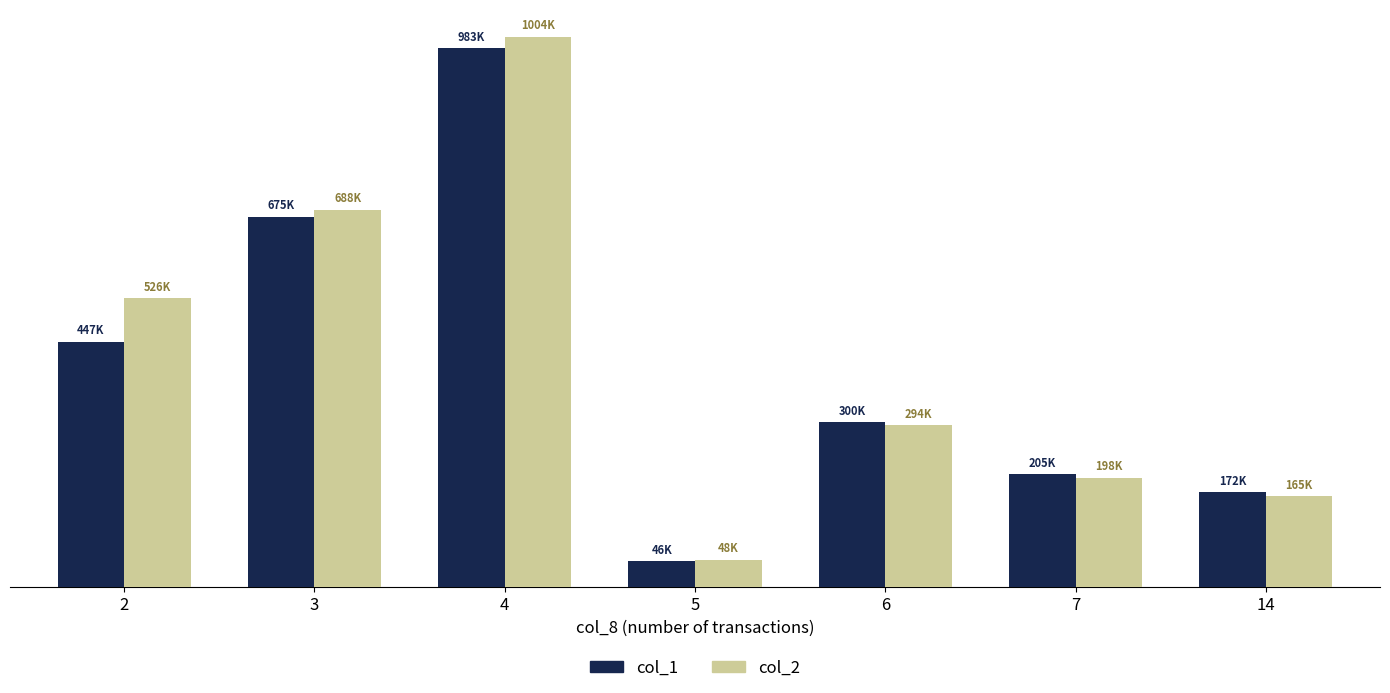

List the series in order of their overall mean, highest first.

col_2, col_1